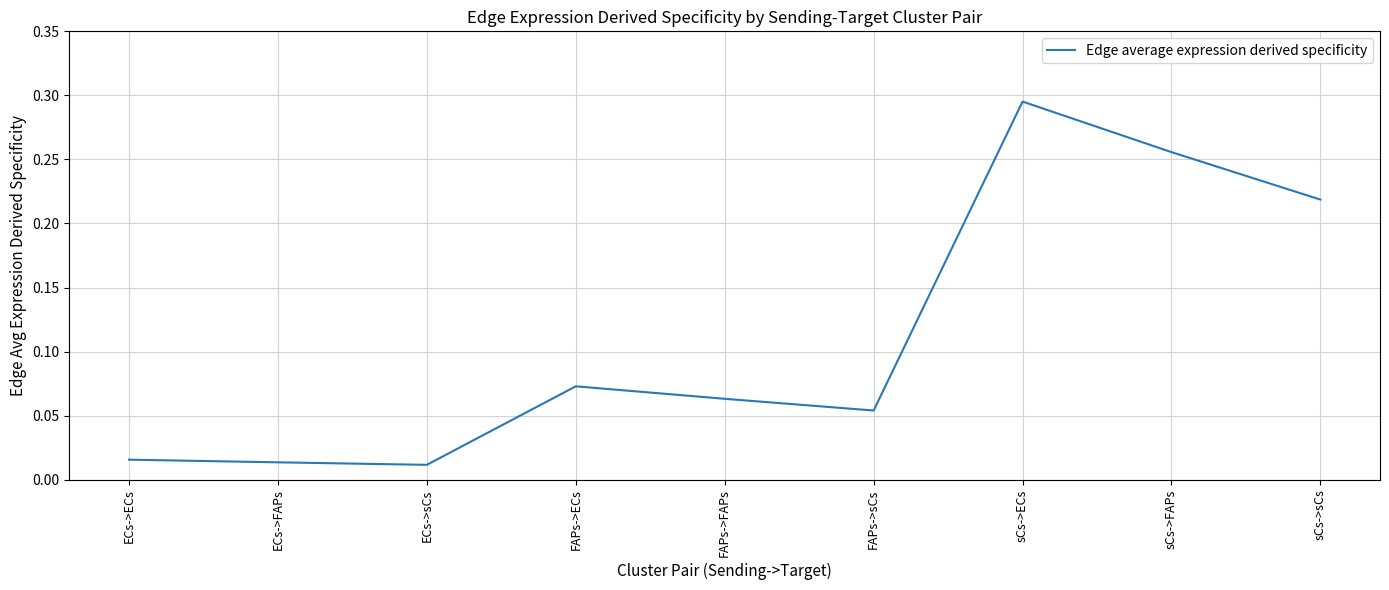

Which label corresponds to the largest value in the chart?

sCs->ECs